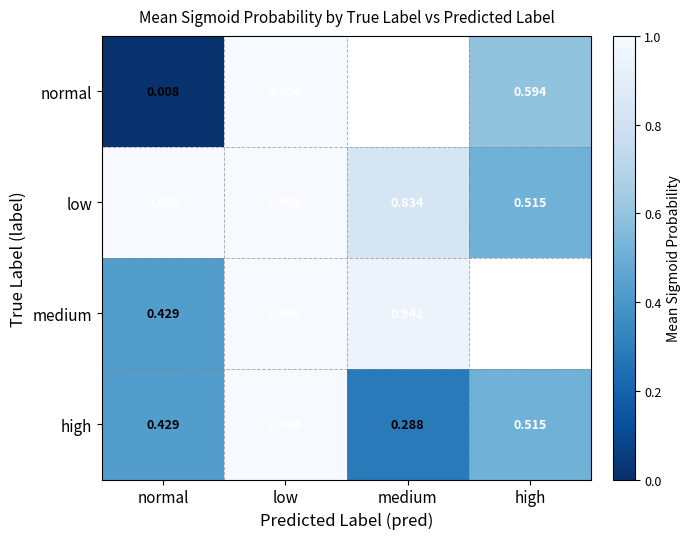

List the labels in order of low value, largest first.

normal, low, medium, high